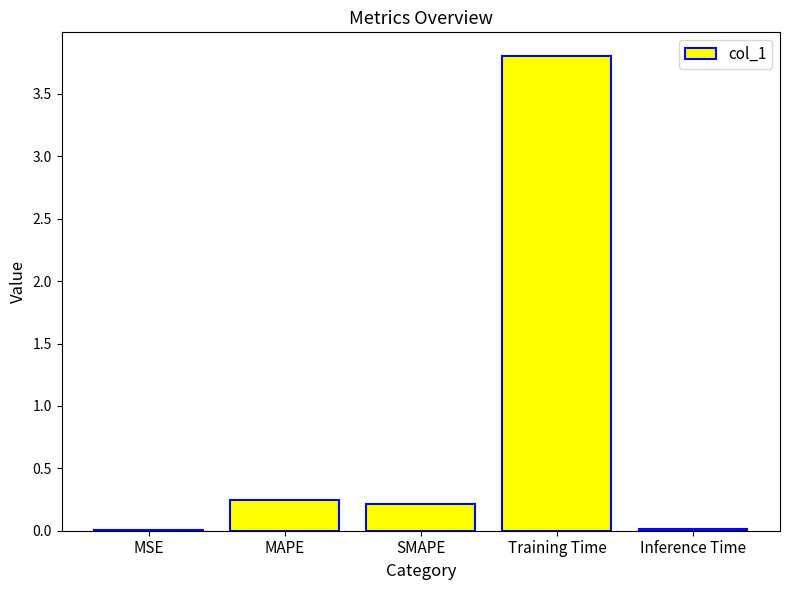

What is the sum of all values?

4.3